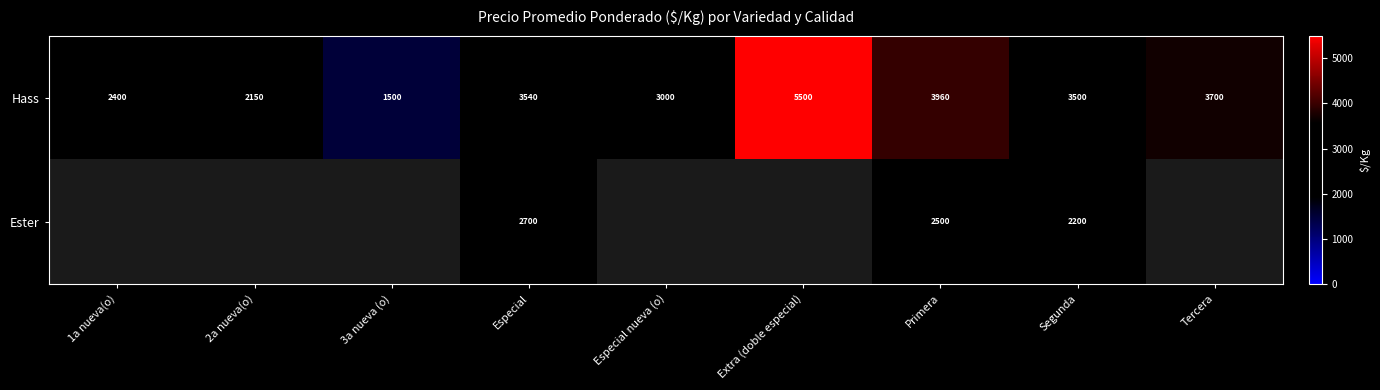

List the labels in order of Hass value, smallest first.

3a nueva (o), 2a nueva(o), 1a nueva(o), Especial nueva (o), Segunda, Especial, Tercera, Primera, Extra (doble especial)